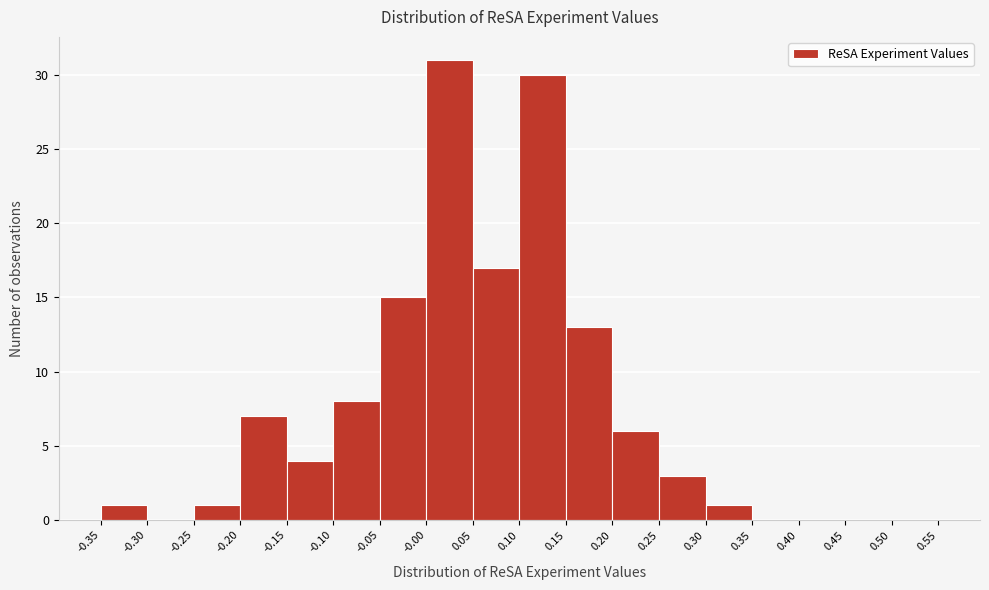

Reading left to right, list every bar in this chart as the range it spans on the x-axis followed by its height. The values are not printed on the chart, so give them approximately, as read against the axis.

-0.35 to -0.30: 1
-0.30 to -0.25: 0
-0.25 to -0.20: 1
-0.20 to -0.15: 7
-0.15 to -0.10: 4
-0.10 to -0.05: 8
-0.05 to -0.00: 15
-0.00 to 0.05: 31
0.05 to 0.10: 17
0.10 to 0.15: 30
0.15 to 0.20: 13
0.20 to 0.25: 6
0.25 to 0.30: 3
0.30 to 0.35: 1
0.35 to 0.40: 0
0.40 to 0.45: 0
0.45 to 0.50: 0
0.50 to 0.55: 0